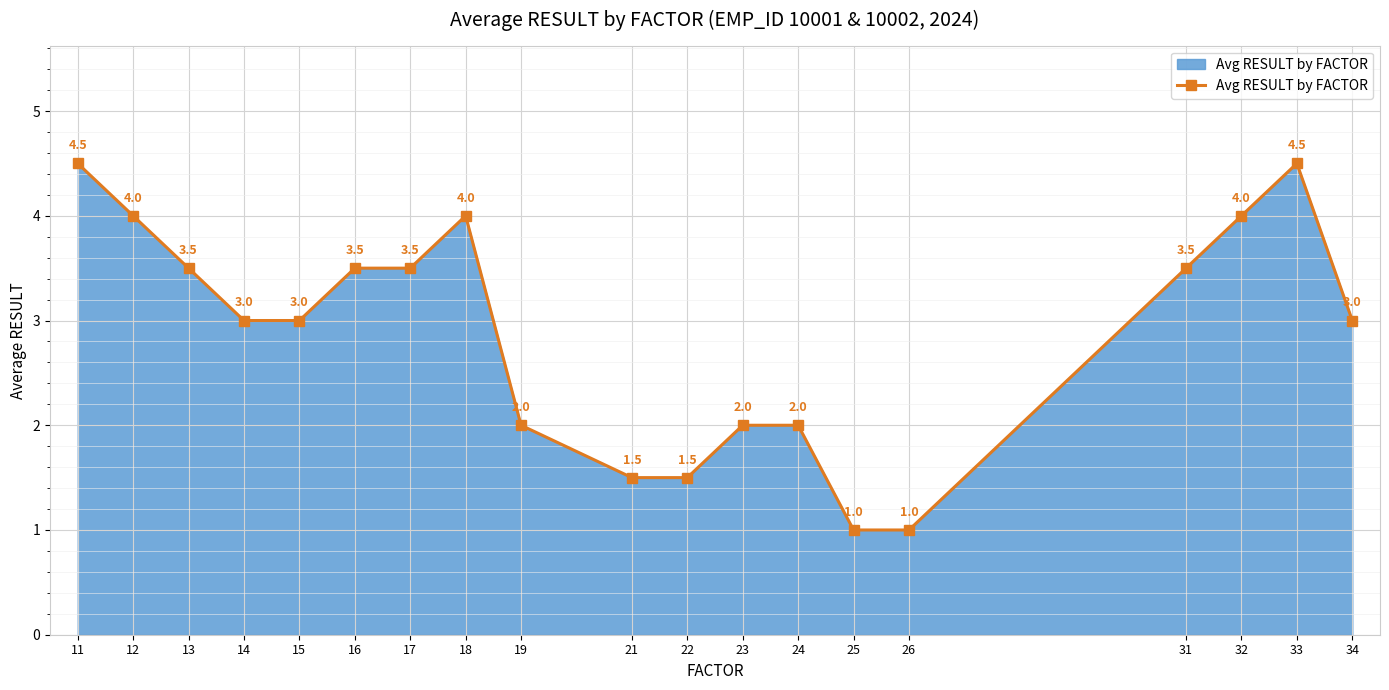

Does the chart display data point markers on the line(s)?

Yes